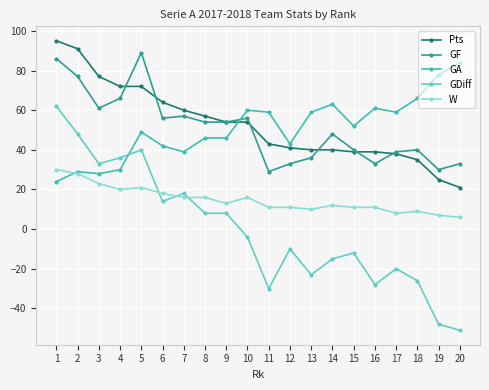

What is the difference between the maximum and second lowest values in the Pts series?

70